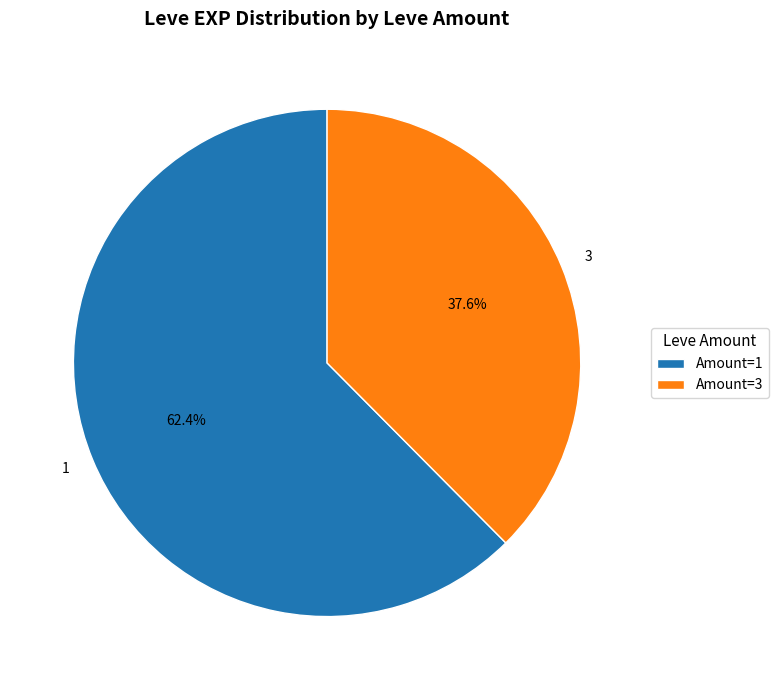

Combined, do 3 and 1 account for over 50%?

Yes